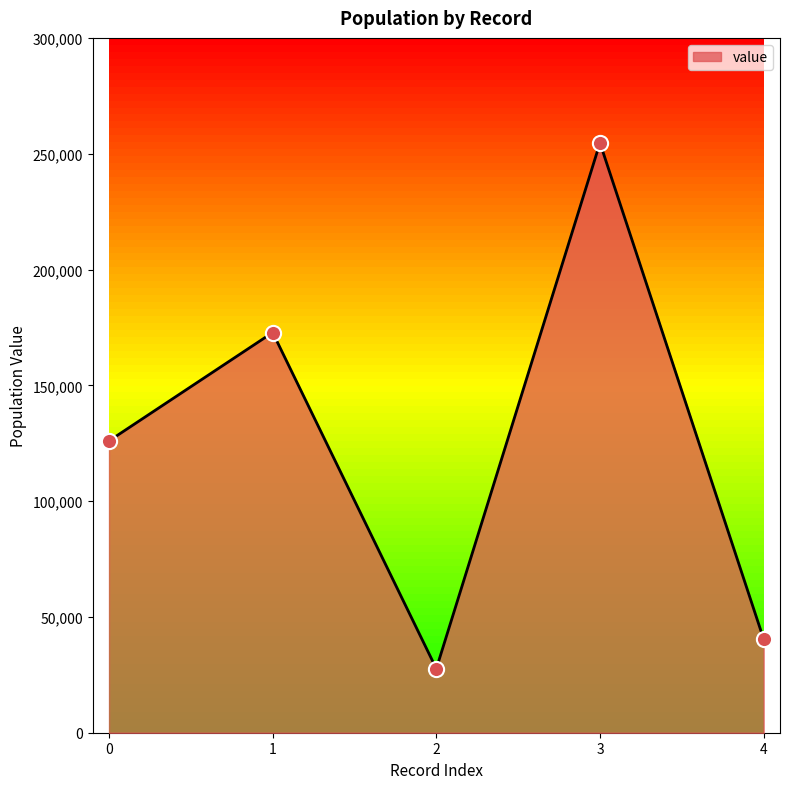

Approximately how many times larger is the value at 2 compared to 3?

0.1